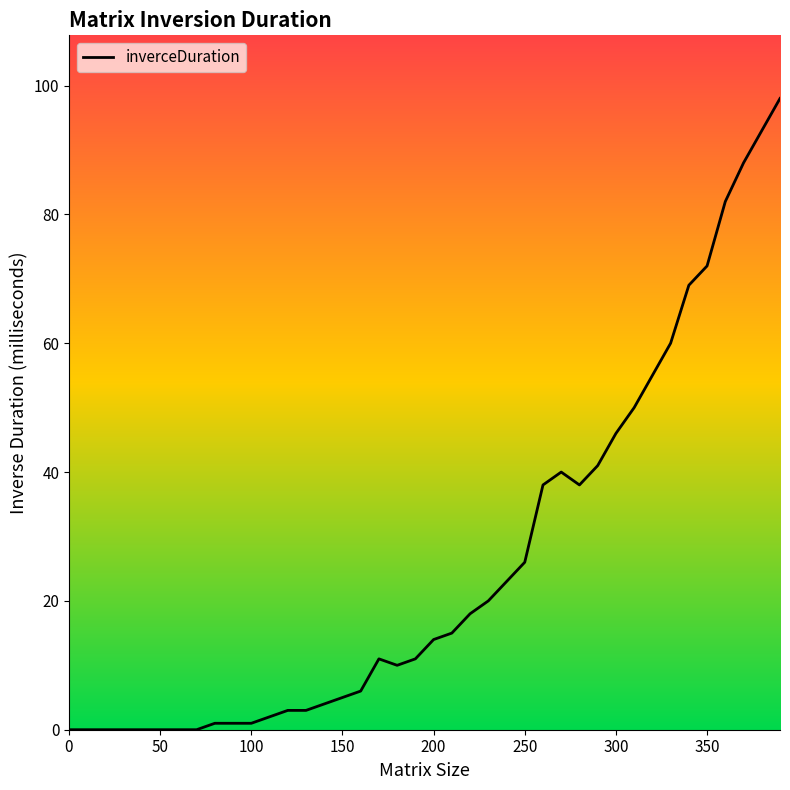

What is the maximum value shown in the chart?

98